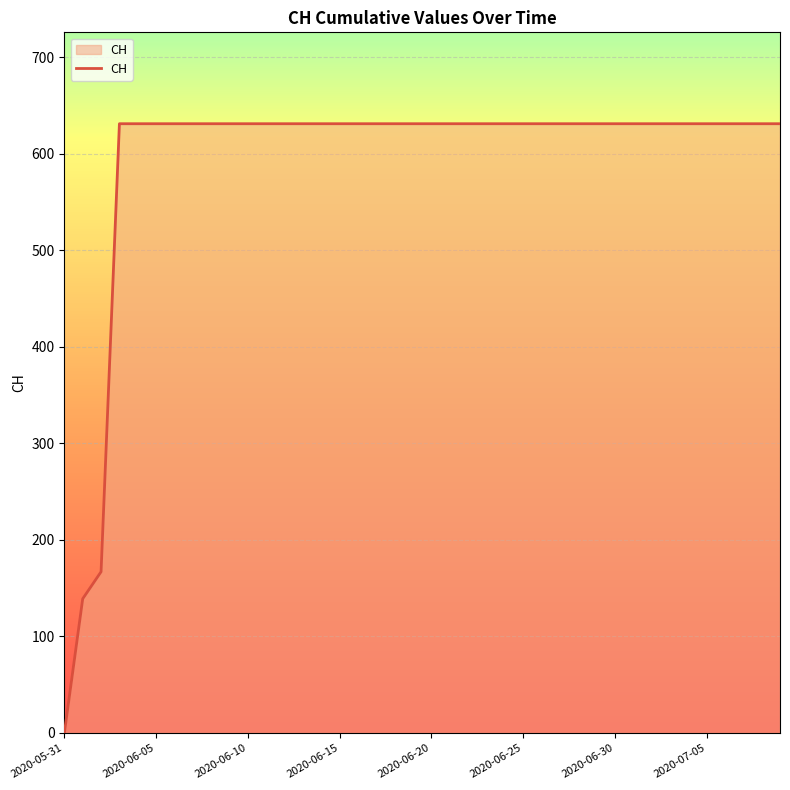

How many lines are shown in the chart?

1